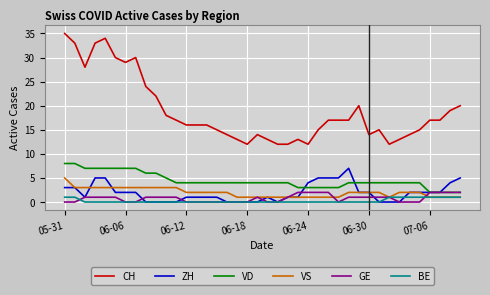

Which series has the largest range (max minus min)?

CH